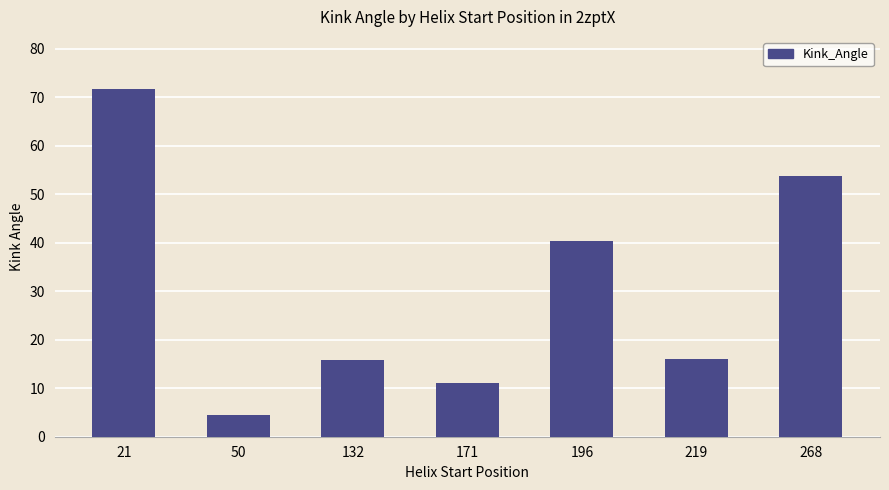

What is the change in value from 21 to 196?

-31.4